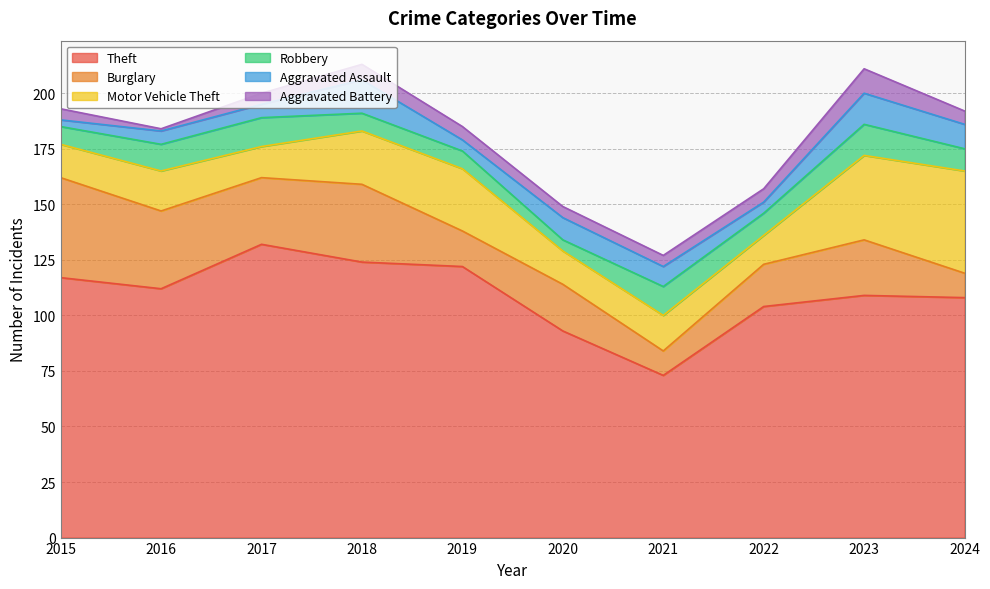

Which series has the largest total across all categories?

Theft